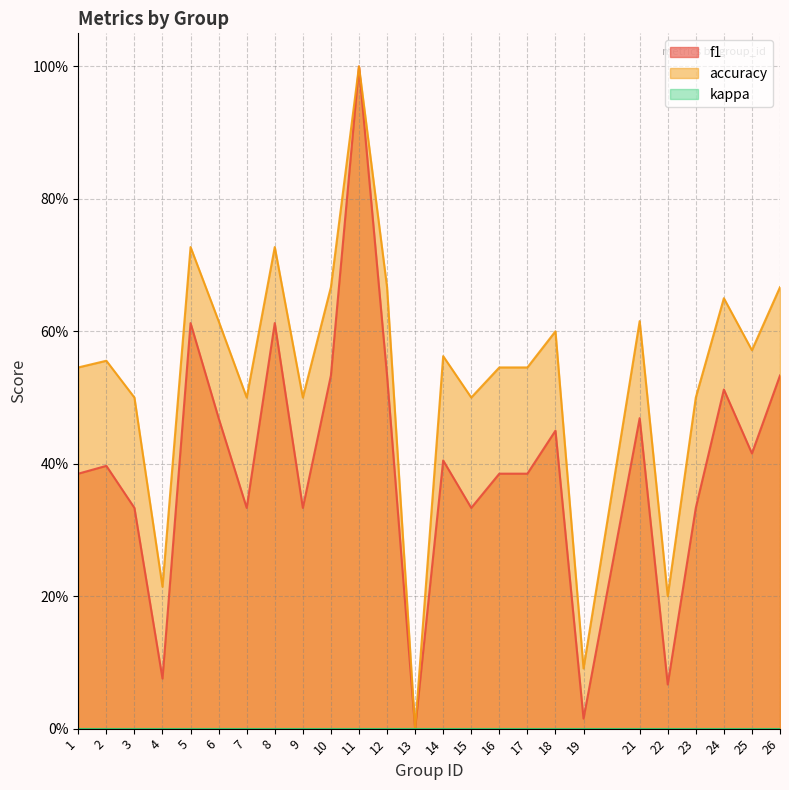

What is the sum of the accuracy values at 5 and 10?

1.4